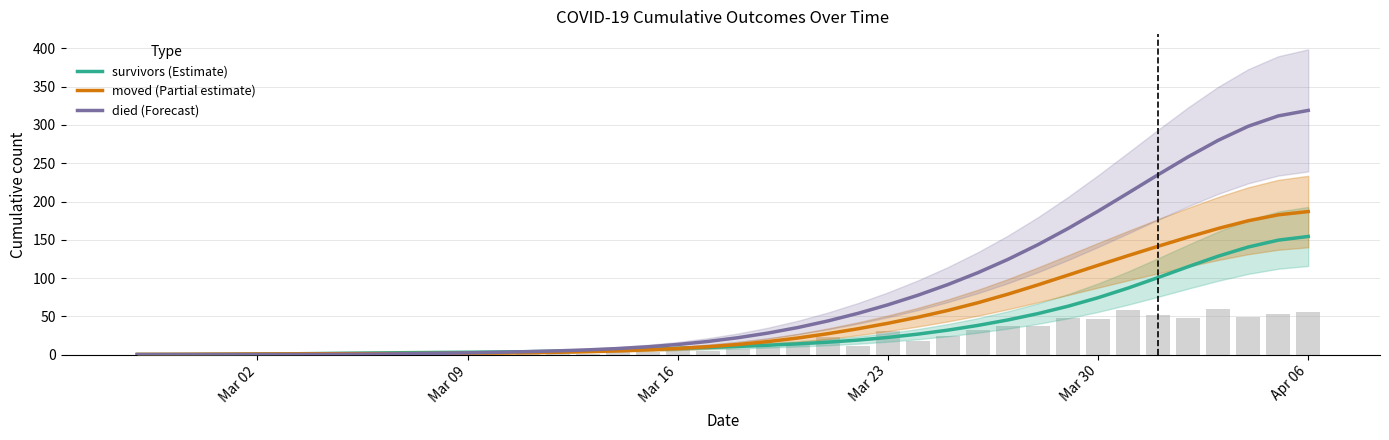

Is the value of moved (Partial estimate) at 31 greater than the value of died (Forecast) at 16?

Yes